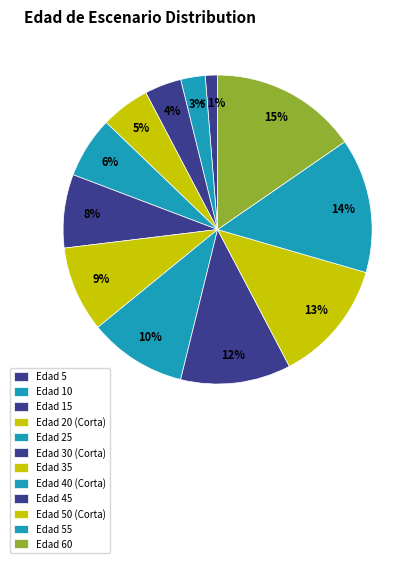

How many slices are in this pie chart?

12